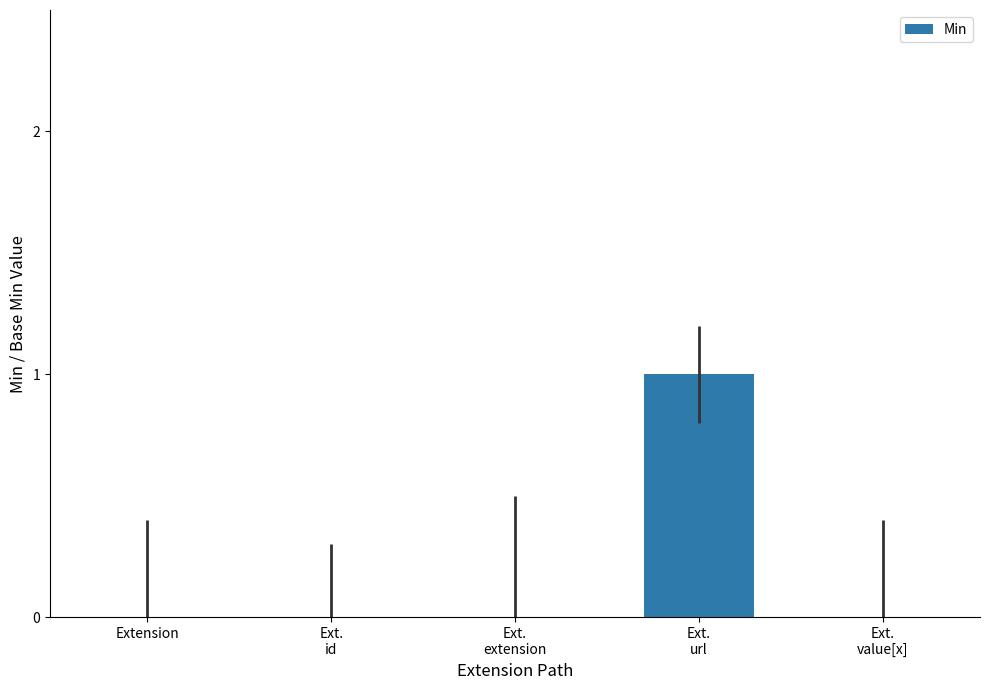

What is the change in value from Ext.
extension to Ext.
url?

+1